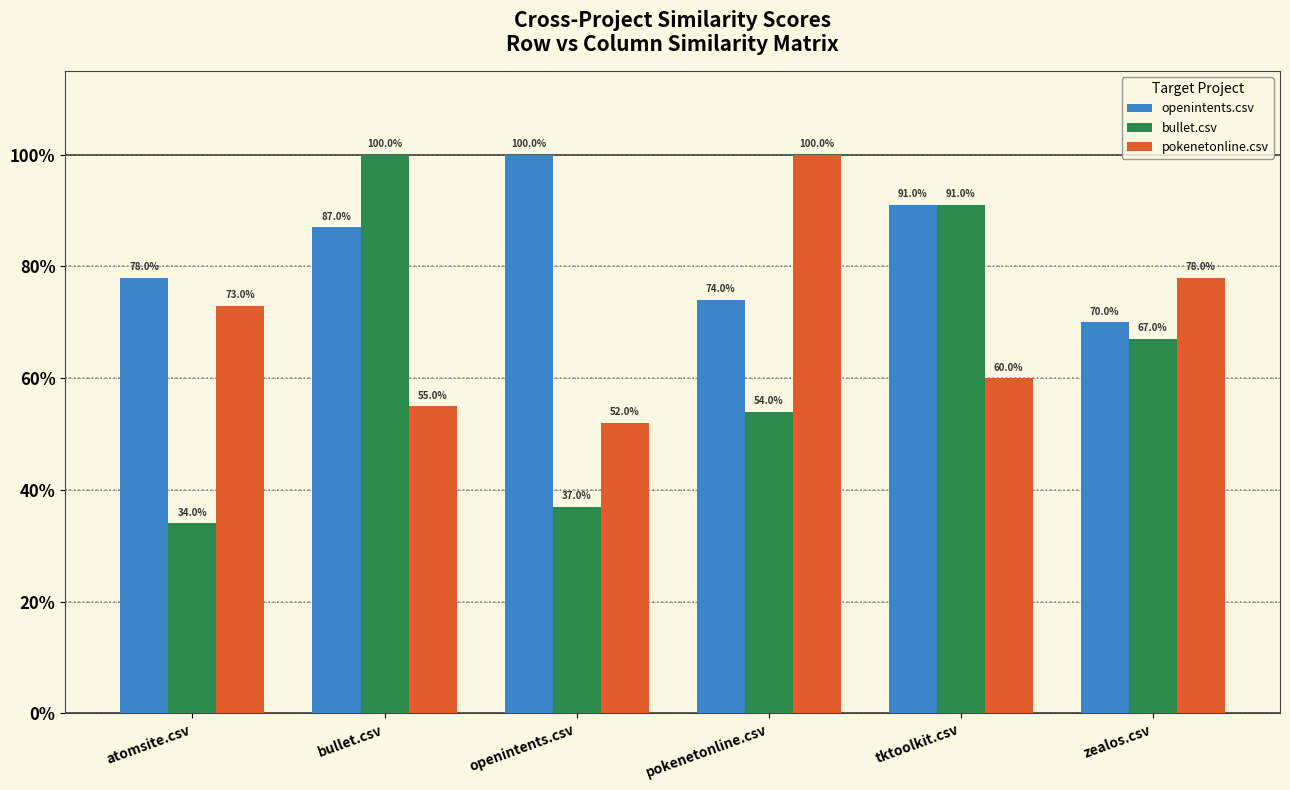

Are the bars horizontal?

No